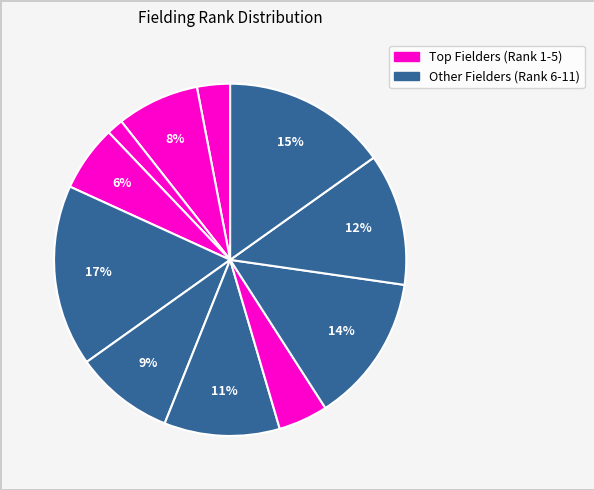

Count the number of slices in the pie.

11